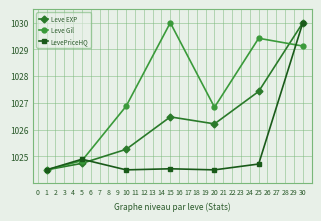

The Leve Gil series shows 1026.9 at 10. True or false?

True